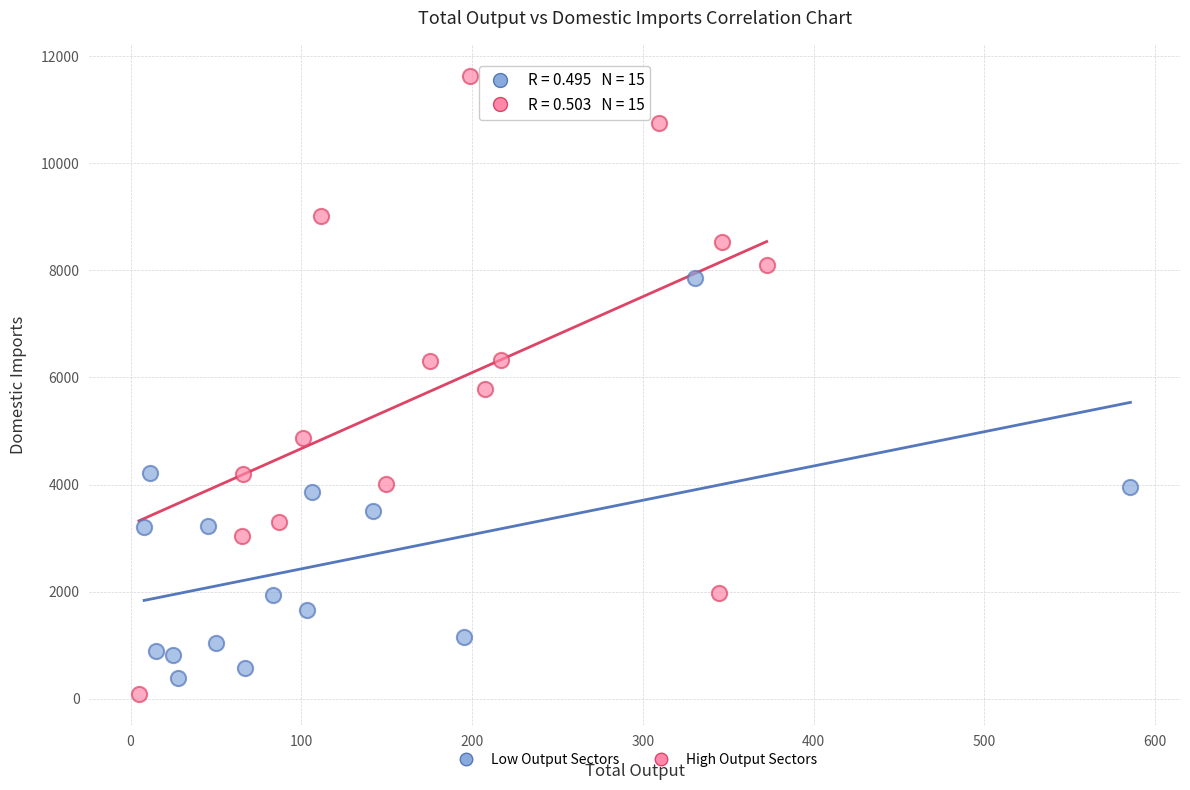

Which series contains the lowest Y value?

High Output Sectors